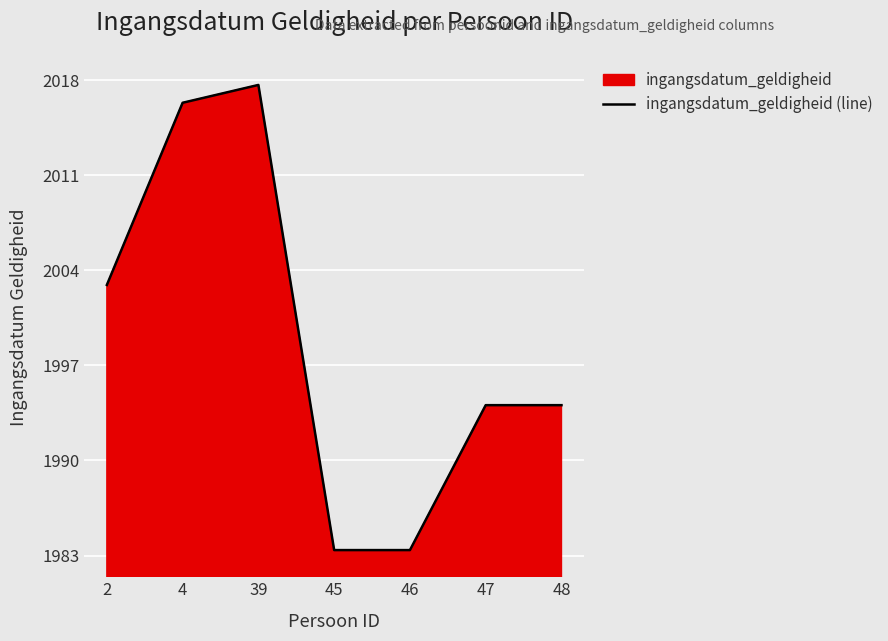

At which category does the chart reach its minimum across all series?

45